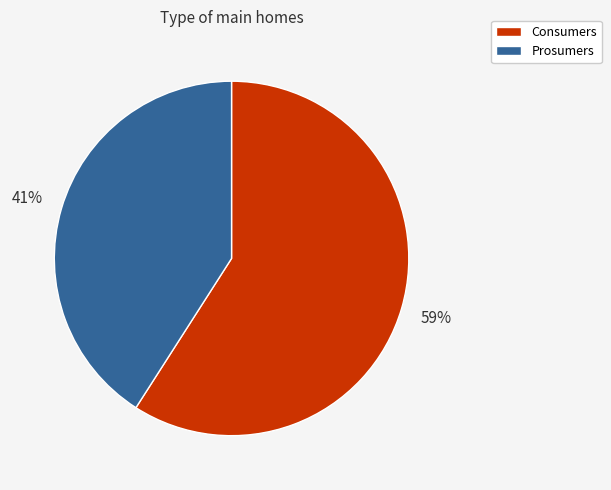

To the nearest percent, what is the average slice percentage?

50%